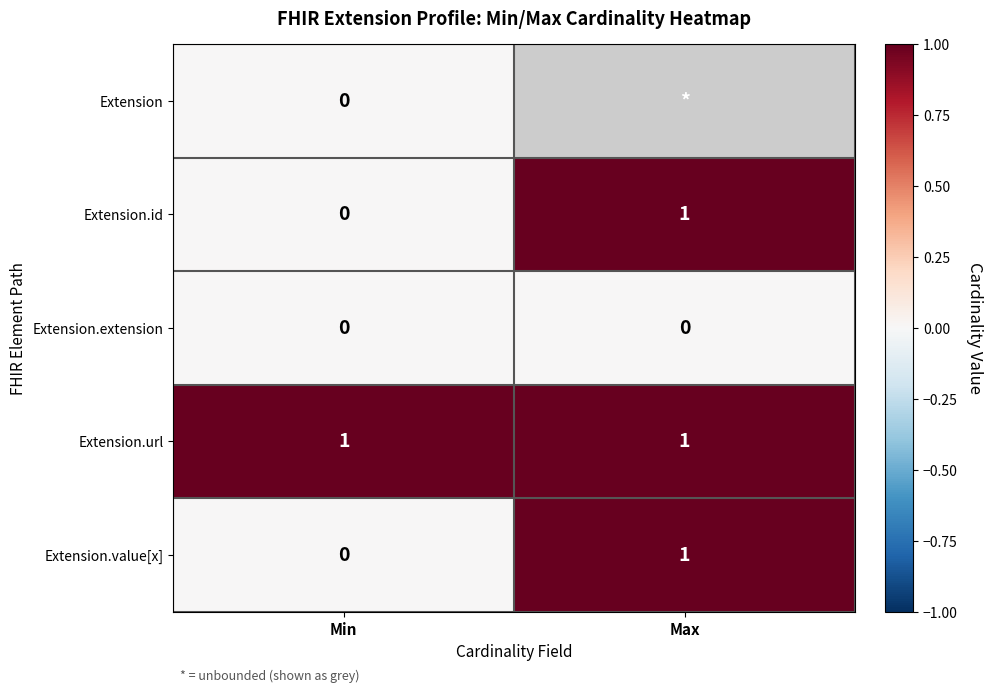

Rank the categories by Extension.value[x] value from lowest to highest.

Min, Max